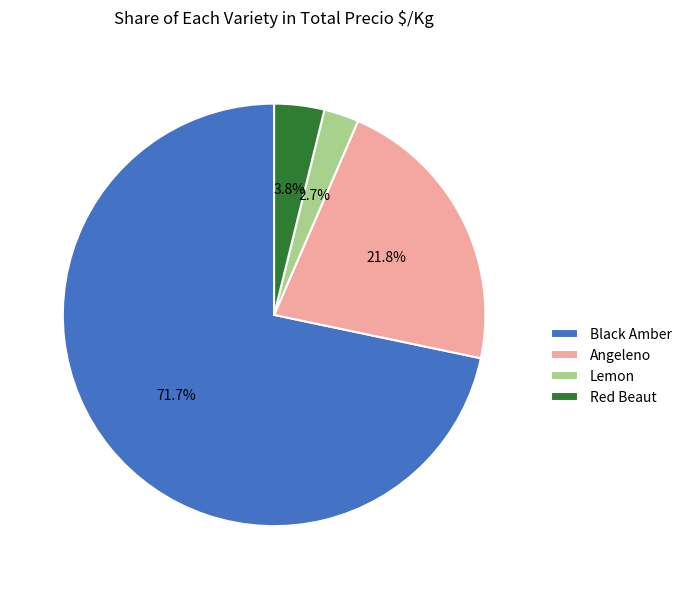

What is the ratio of the value at Angeleno to the value at Black Amber?

0.3